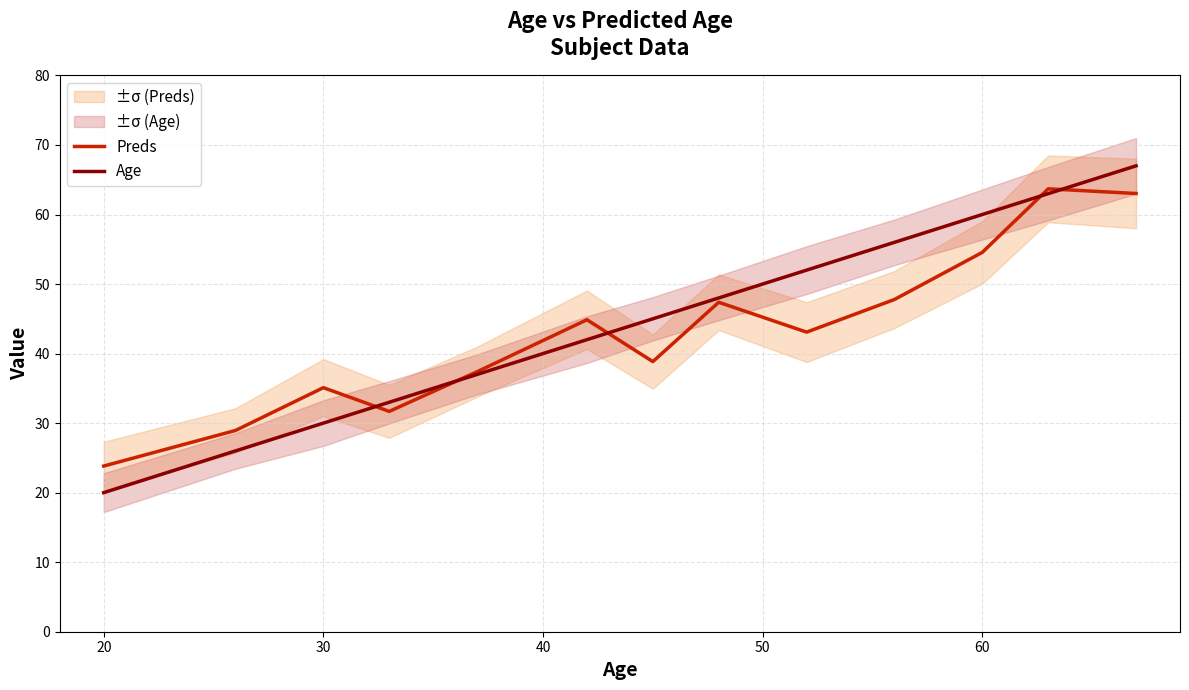

At which label does Preds reach its minimum?

20